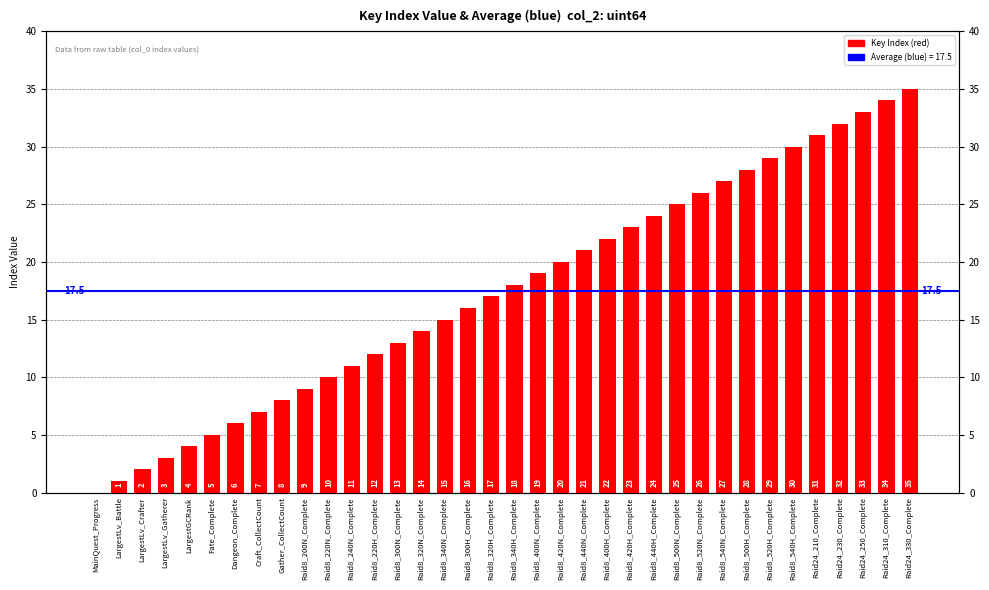

Reading right to left, transcribe all the data shown in this chart.

Raid24_330_Complete=35	Raid24_310_Complete=34	Raid24_250_Complete=33	Raid24_230_Complete=32	Raid24_210_Complete=31	Raid8_540H_Complete=30	Raid8_520H_Complete=29	Raid8_500H_Complete=28	Raid8_540N_Complete=27	Raid8_520N_Complete=26	Raid8_500N_Complete=25	Raid8_440H_Complete=24	Raid8_420H_Complete=23	Raid8_400H_Complete=22	Raid8_440N_Complete=21	Raid8_420N_Complete=20	Raid8_400N_Complete=19	Raid8_340H_Complete=18	Raid8_320H_Complete=17	Raid8_300H_Complete=16	Raid8_340N_Complete=15	Raid8_320N_Complete=14	Raid8_300N_Complete=13	Raid8_220H_Complete=12	Raid8_240N_Complete=11	Raid8_220N_Complete=10	Raid8_200N_Complete=9	Gather_CollectCount=8	Craft_CollectCount=7	Dangeon_Complete=6	Fate_Complete=5	LargestGCRank=4	LargestLv_Gatherer=3	LargestLv_Crafter=2	LargestLv_Battle=1	MainQuest_Progress=0